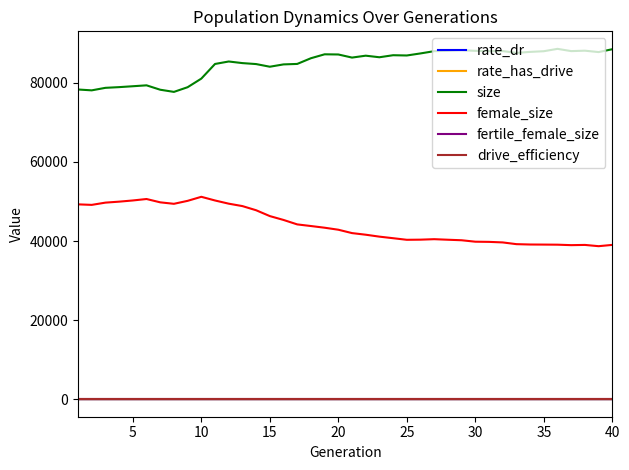

True or false: rate_has_drive and drive_efficiency cross at least once.

False